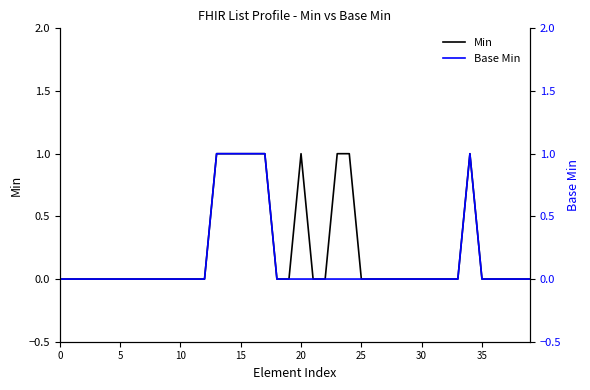

How many values in the Base Min series exceed 0?

6